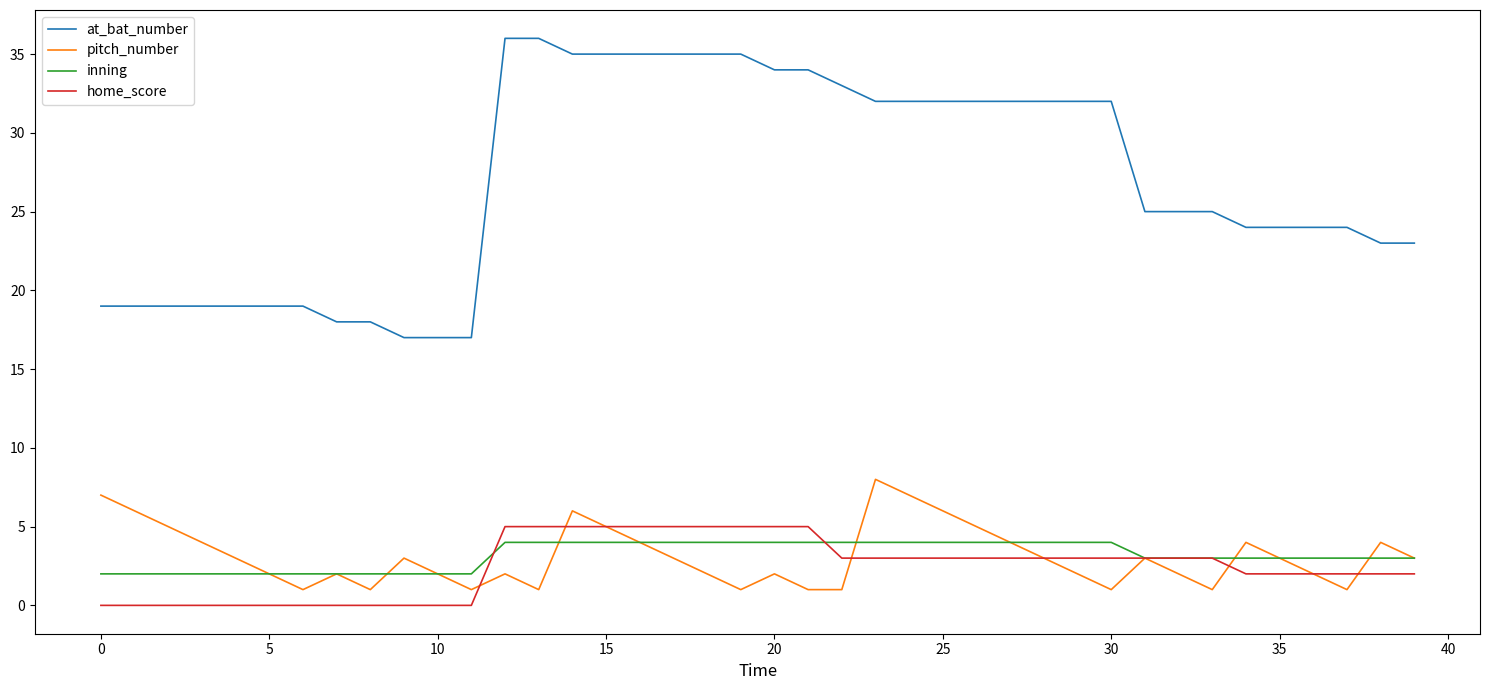

Which series has the largest range (max minus min)?

at_bat_number